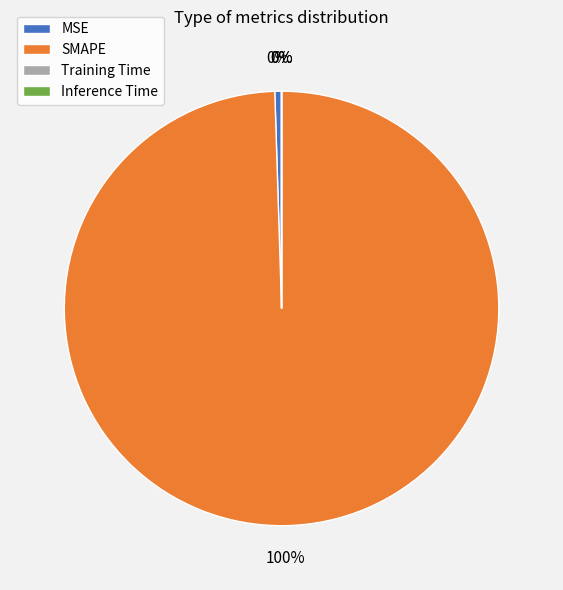

What is the largest slice in the pie chart?

SMAPE